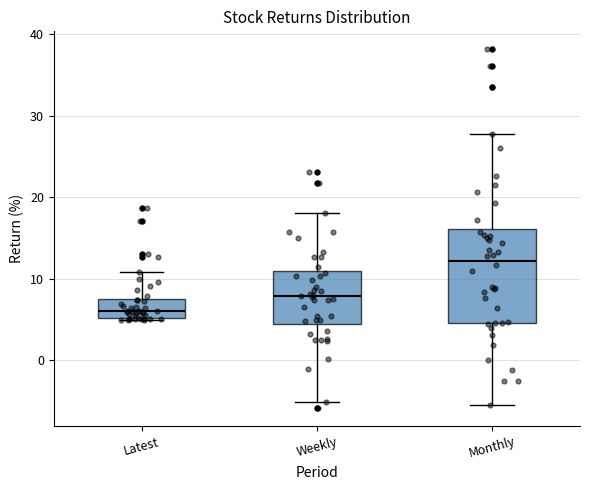

Reading left to right, transcribe this box plot: for each box, give where its median line is, the range the box spans, and where its two whiskers end, as read against the y-axis. The values are not printed on the chart, so give them approximately, as read against the axis.

Latest: median 6, box 5 to 7, whiskers 5 to 11
Weekly: median 8, box 4 to 11, whiskers -5 to 18
Monthly: median 12, box 5 to 16, whiskers -6 to 28